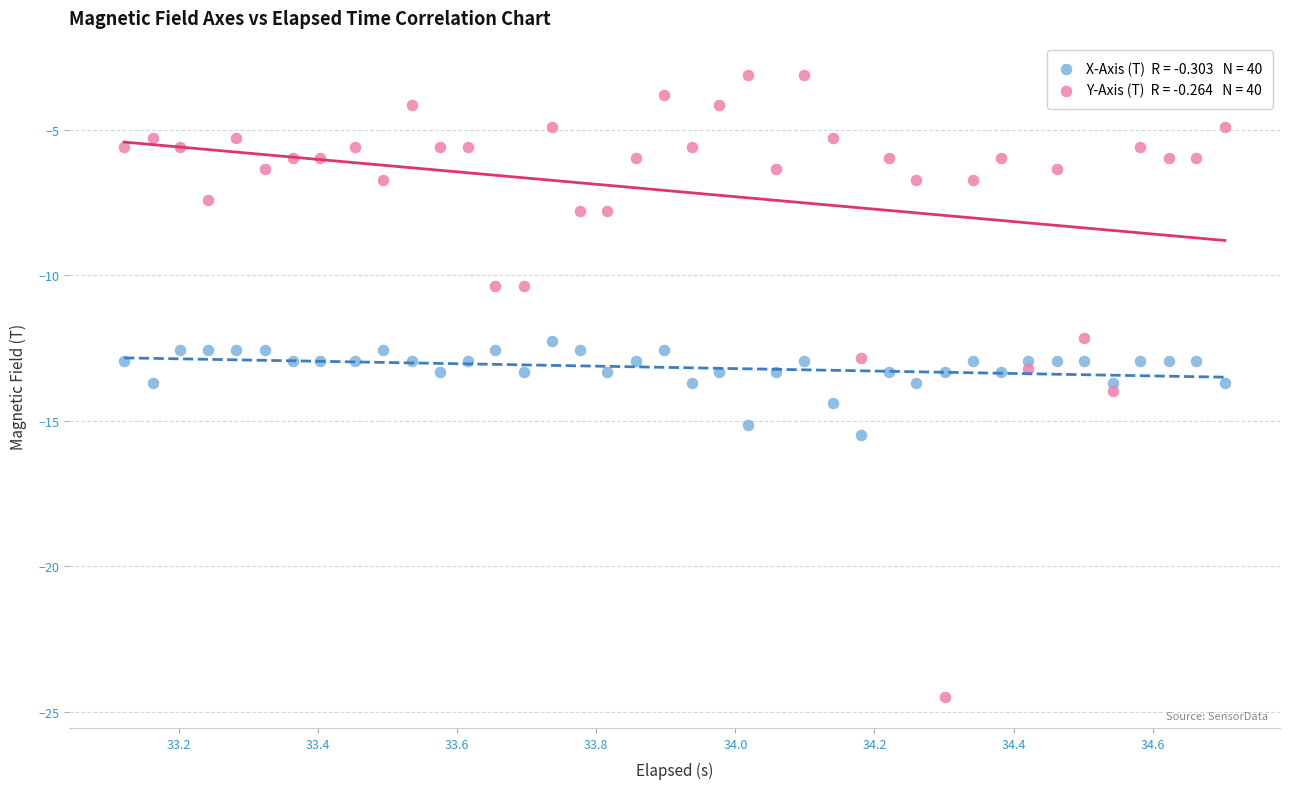

Across all data points, what is the range of X values (max minus min)?

1.6